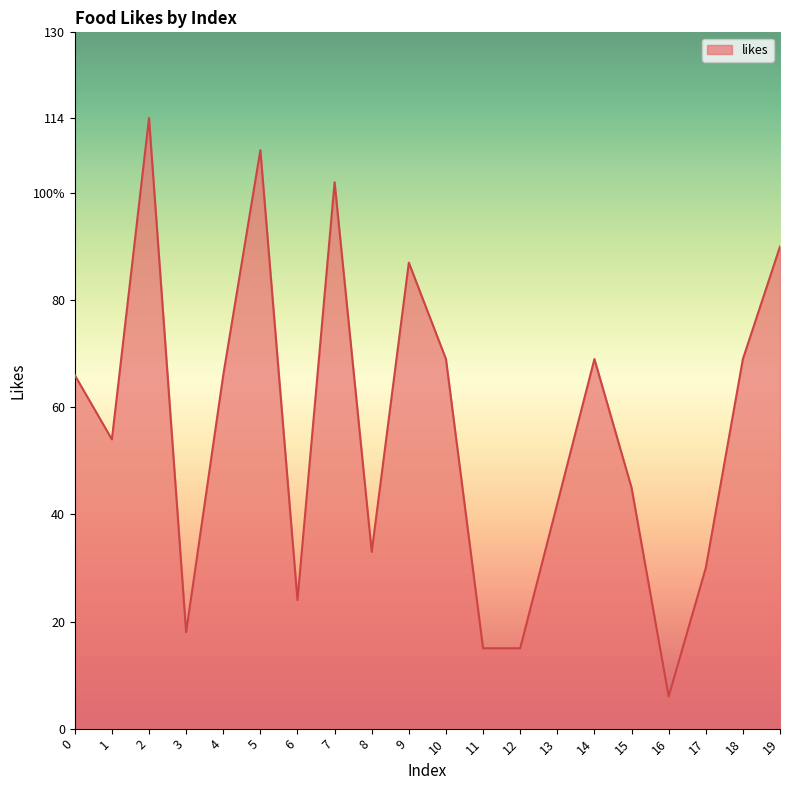

Does the chart have visible grid lines?

No